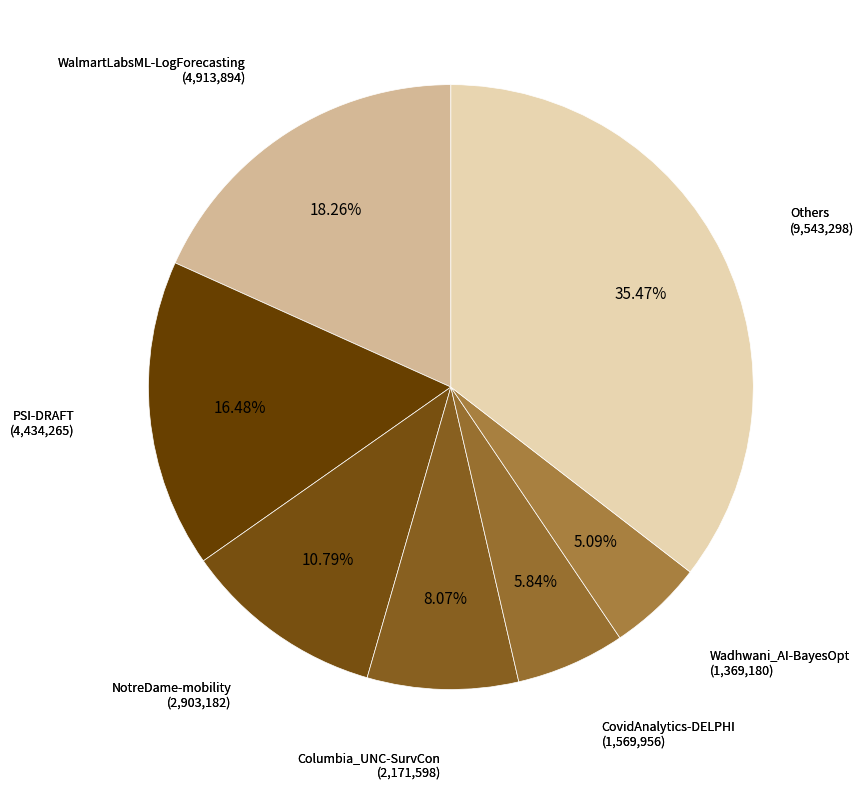

How many segments does this pie chart have?

7